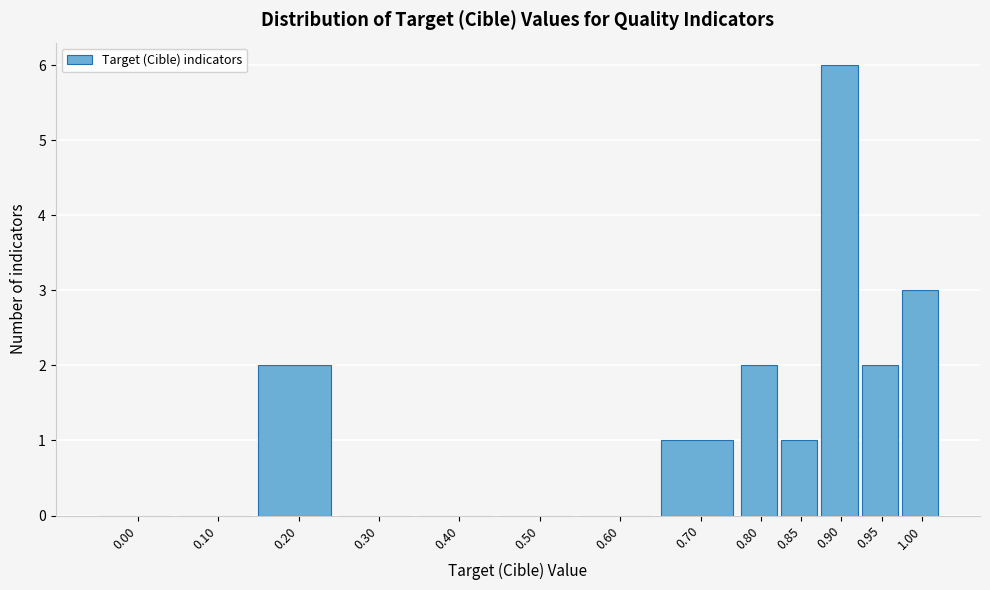

Reading left to right, transcribe all the data shown in this chart.

0.00=0	0.10=0	0.20=2	0.30=0	0.40=0	0.50=0	0.60=0	0.70=1	0.80=2	0.85=1	0.90=6	0.95=2	1.00=3